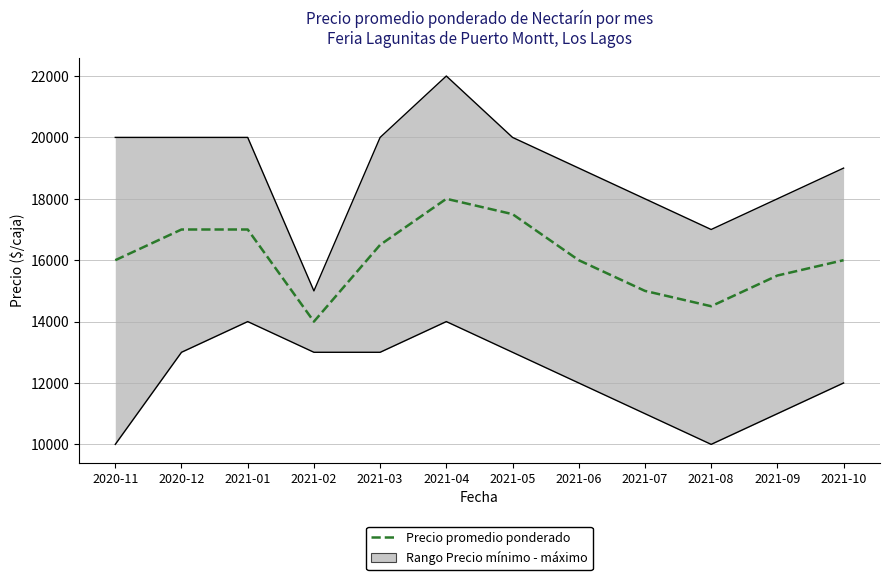

List the labels in order of value, smallest first.

2021-02, 2021-08, 2021-07, 2021-09, 2020-11, 2021-06, 2021-10, 2021-03, 2020-12, 2021-01, 2021-05, 2021-04